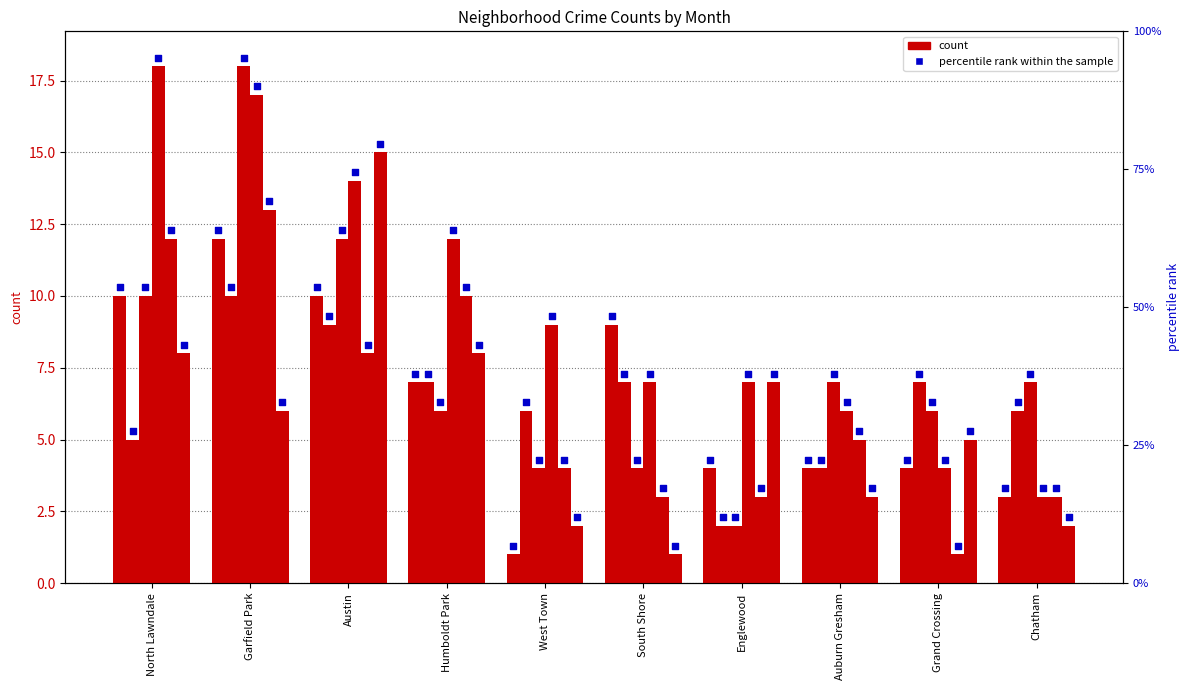

Is the value of January 2021 at South Shore greater than the value of October 2021 at Garfield Park?

No